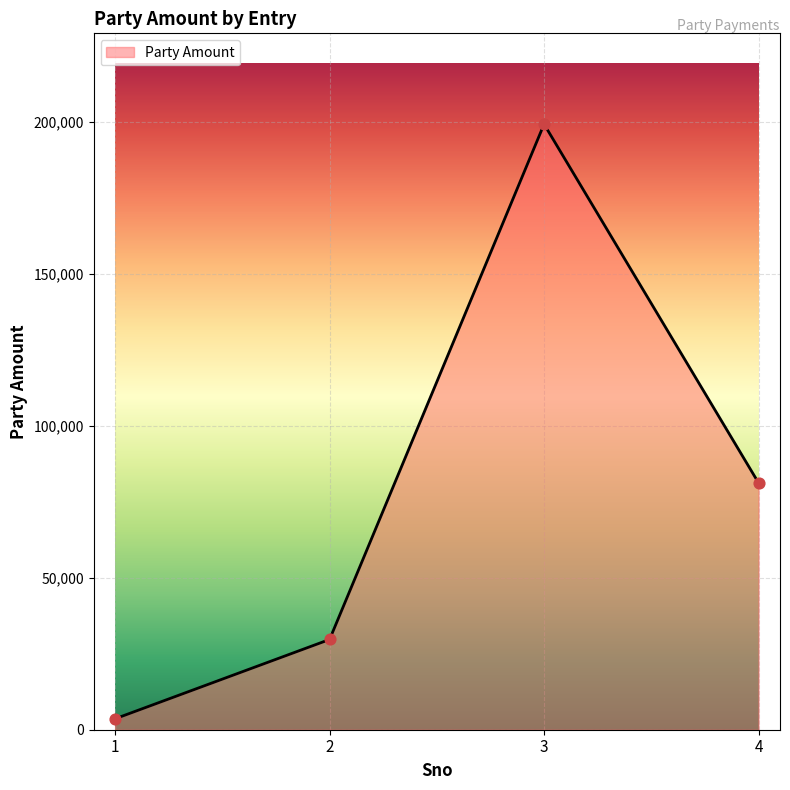

What is the ratio of the value at 3 to the value at 4?

2.5